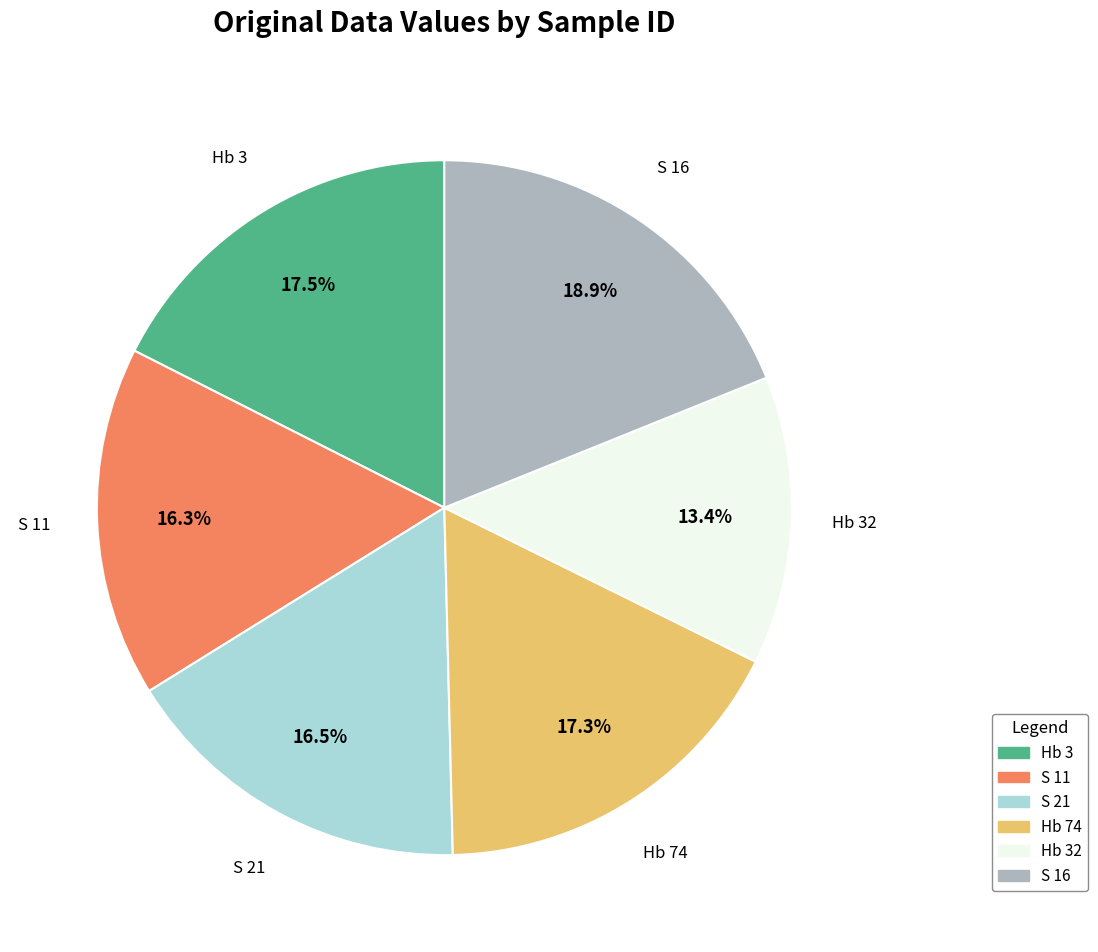

Is there a majority slice in this chart?

No